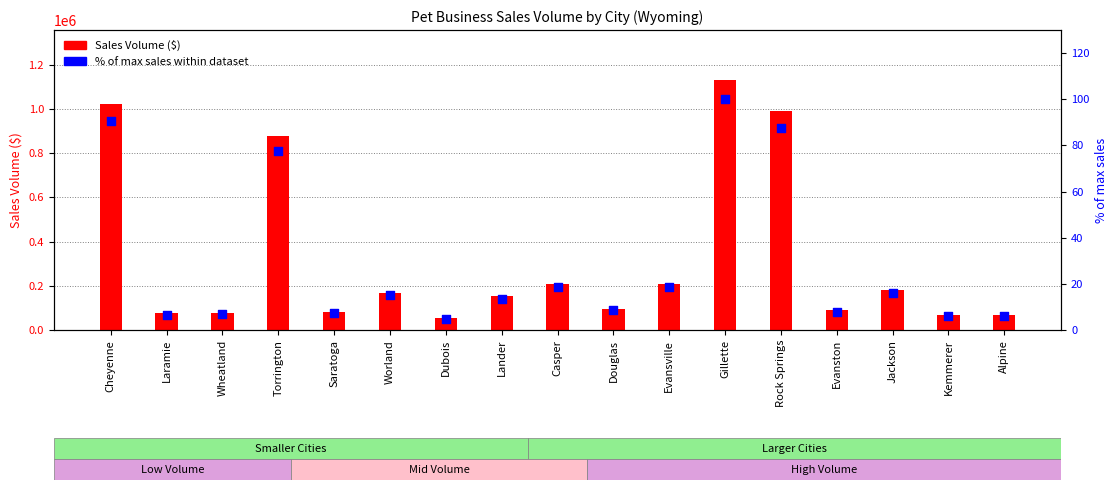

Is the value of Sales Volume at Evansville greater than the value of % of max sales at Evanston?

Yes